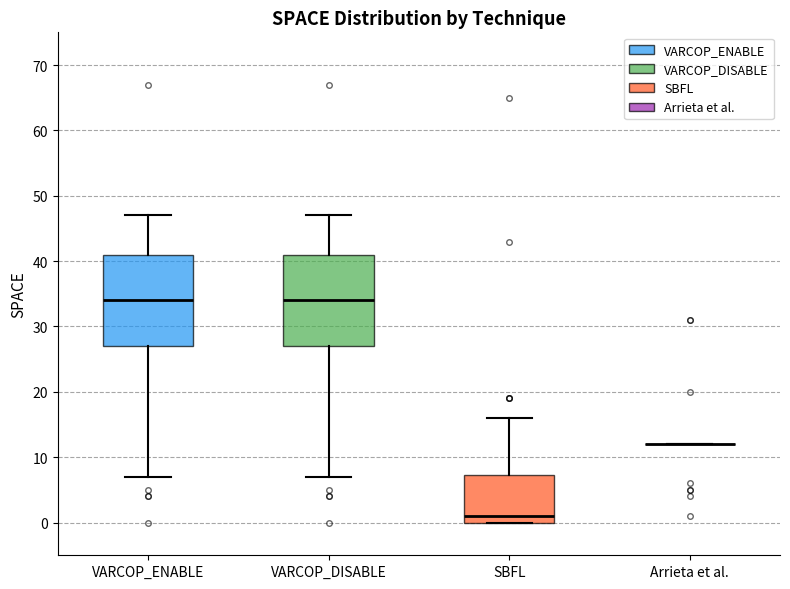

Where does the lower whisker of the box for VARCOP_DISABLE end on the y-axis? The values are not printed on the chart, so give them approximately, as read against the axis.

7